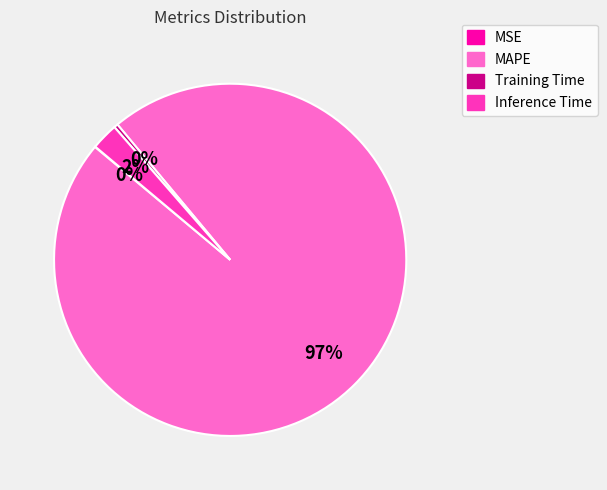

To the nearest percent, what is the average slice percentage?

25%